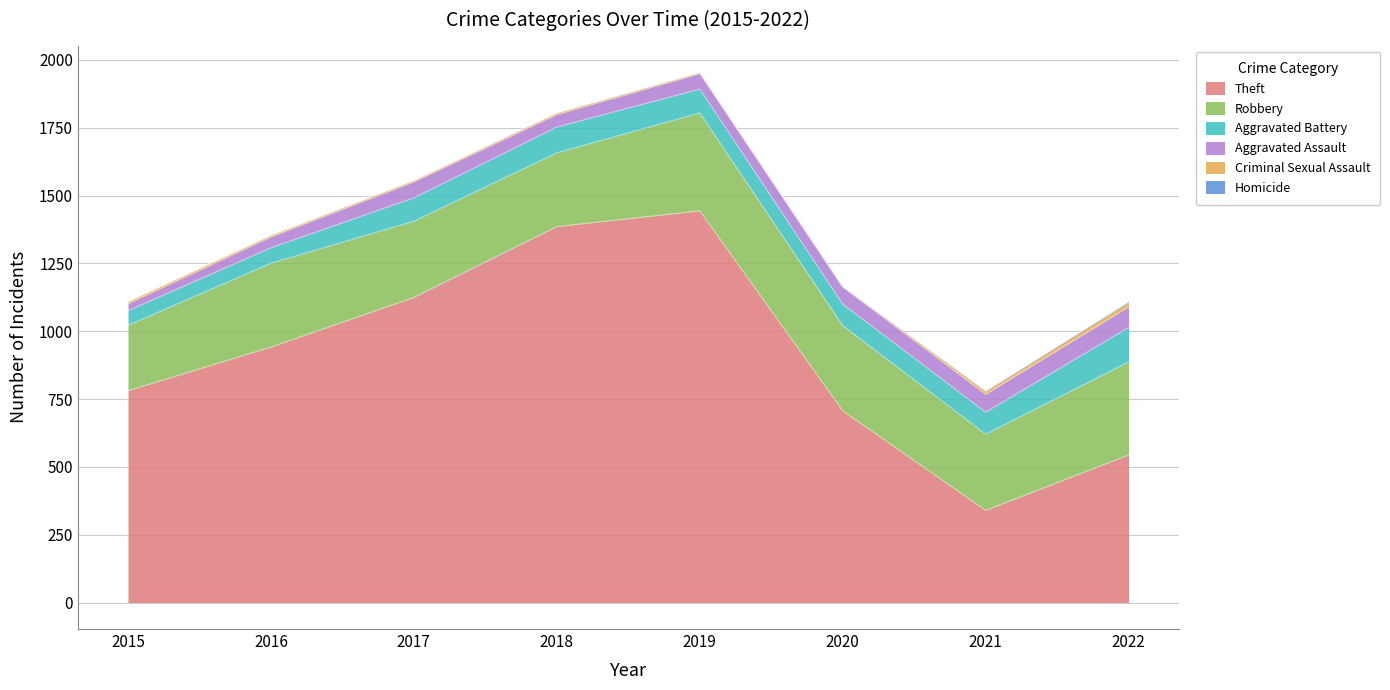

What are all the series names shown in the legend?

Theft, Robbery, Aggravated Battery, Aggravated Assault, Criminal Sexual Assault, Homicide